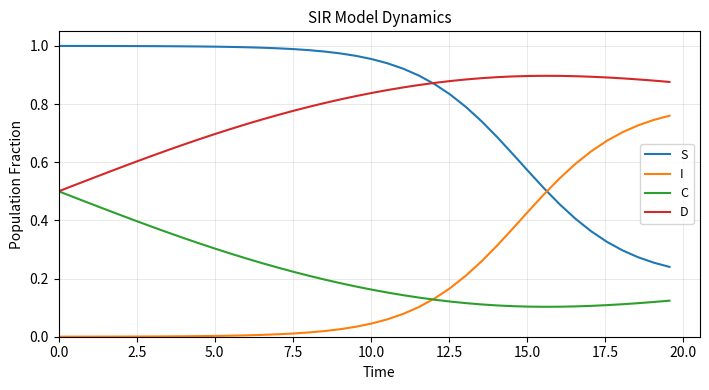

List the series in order of their peak value, highest first.

S, D, I, C